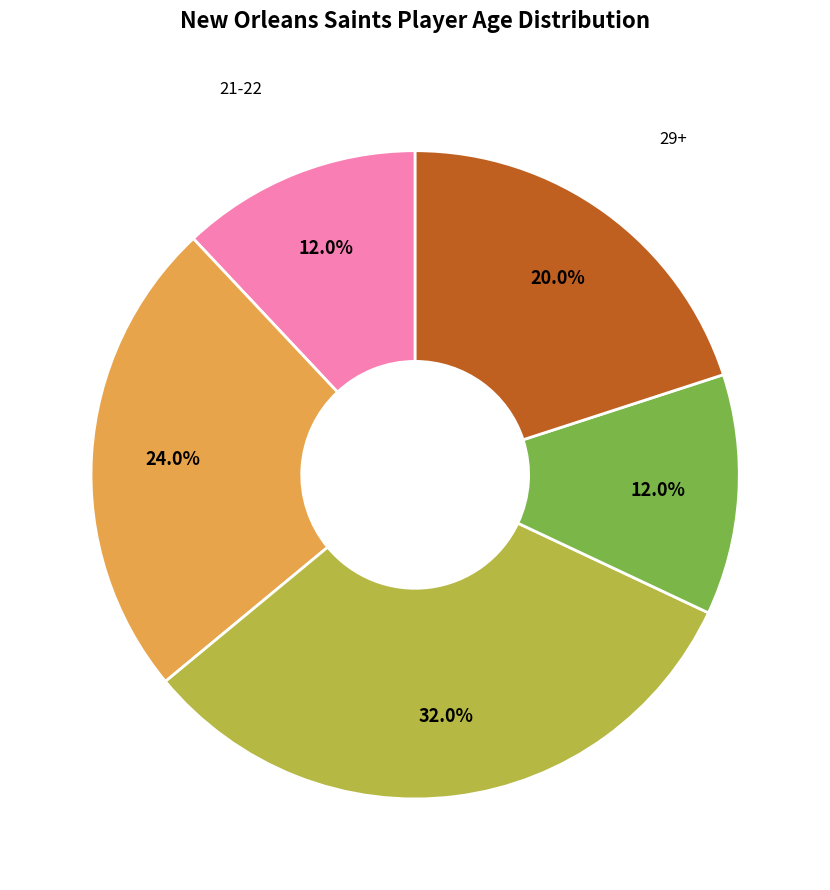

Which slice is the largest?

25-26